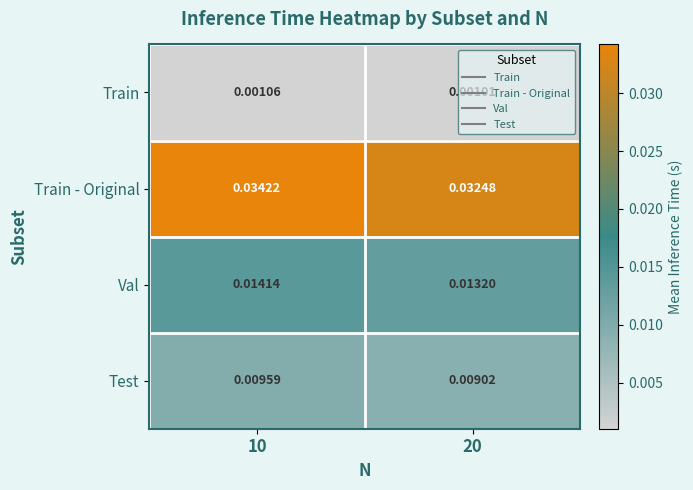

Which series has the largest total across all categories?

Train - Original